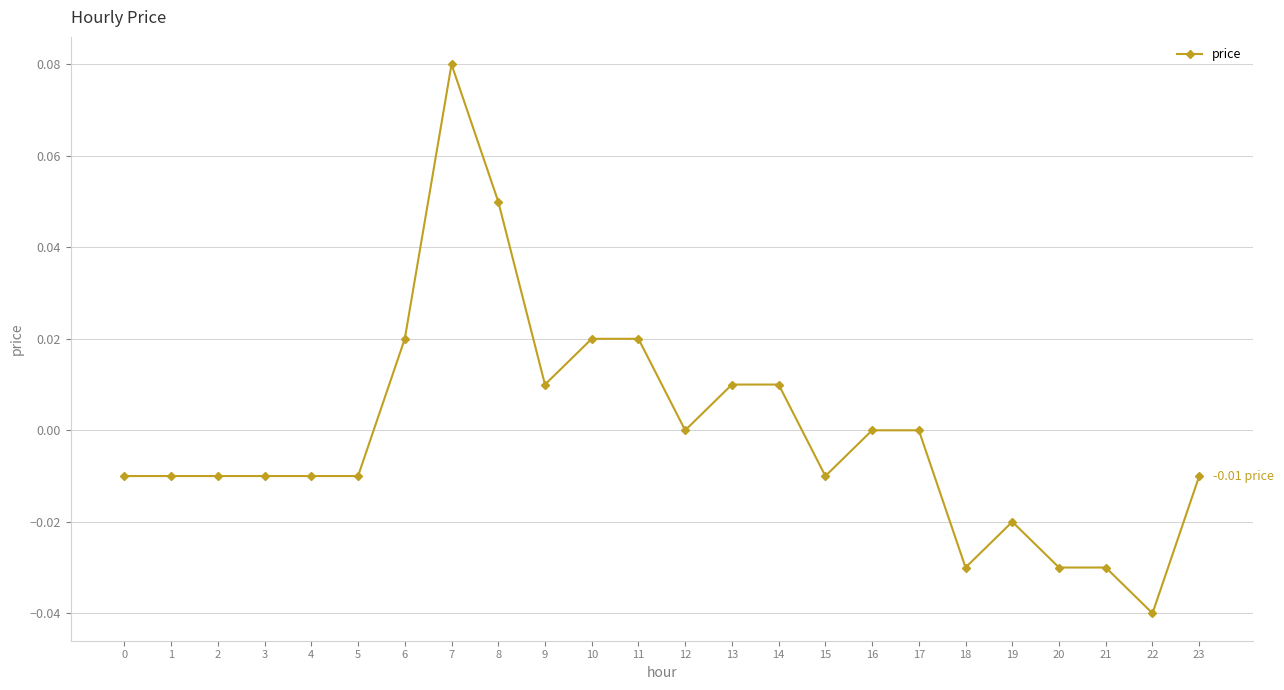

True or false: the data shows 0.0 at 9.

True